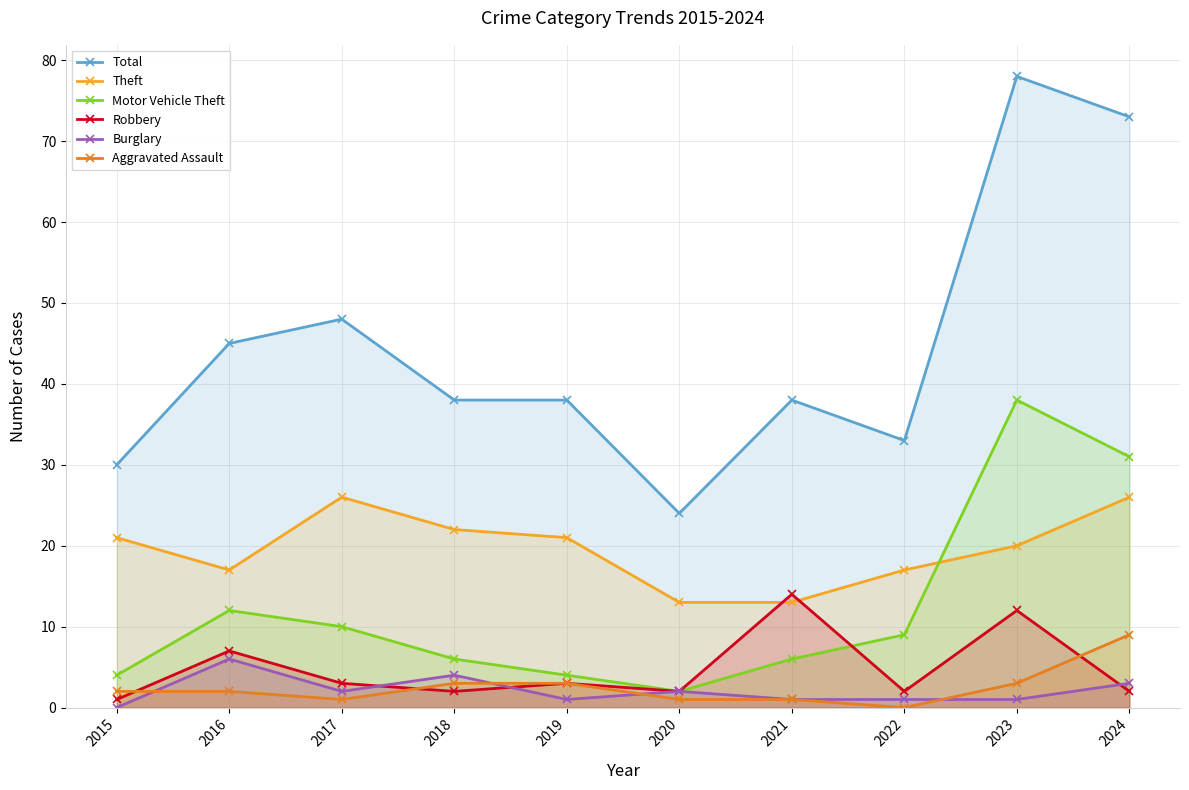

What is the sum of the Burglary values at 2015 and 2019?

1